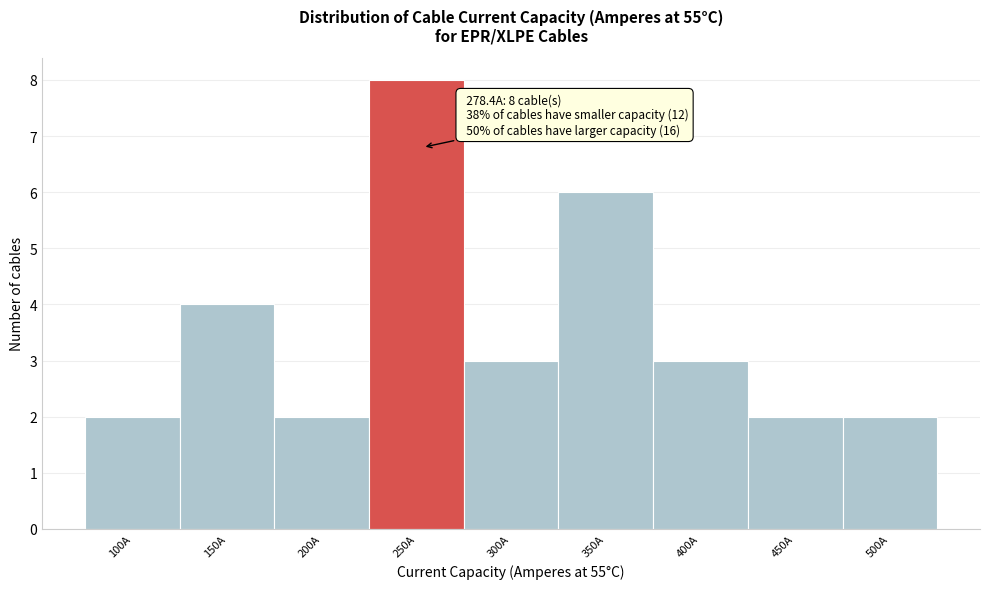

Reading left to right, list all the values displayed in this chart.

100A=2	150A=4	200A=2	250A=8	300A=3	350A=6	400A=3	450A=2	500A=2